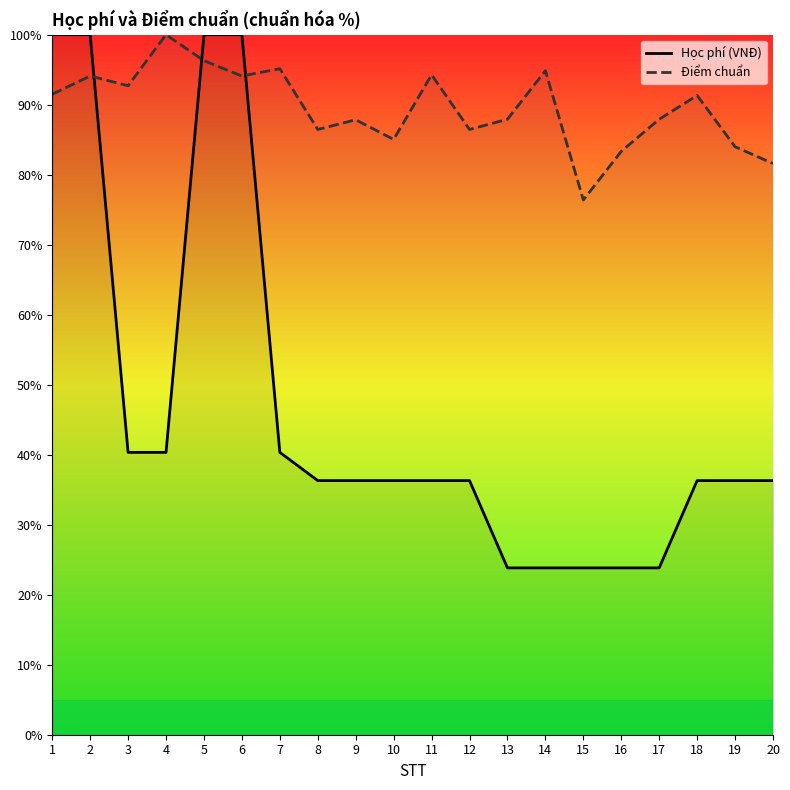

Count the number of data series in this chart.

2